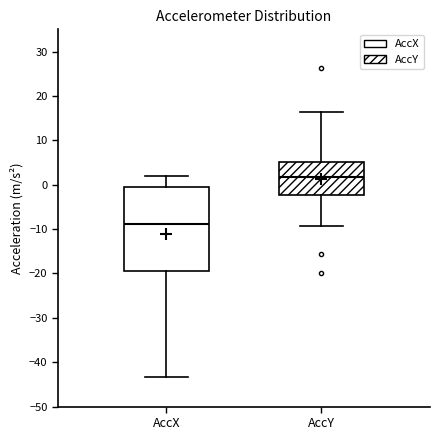

Which box is the tallest, from its lower edge to its upper edge?

AccX